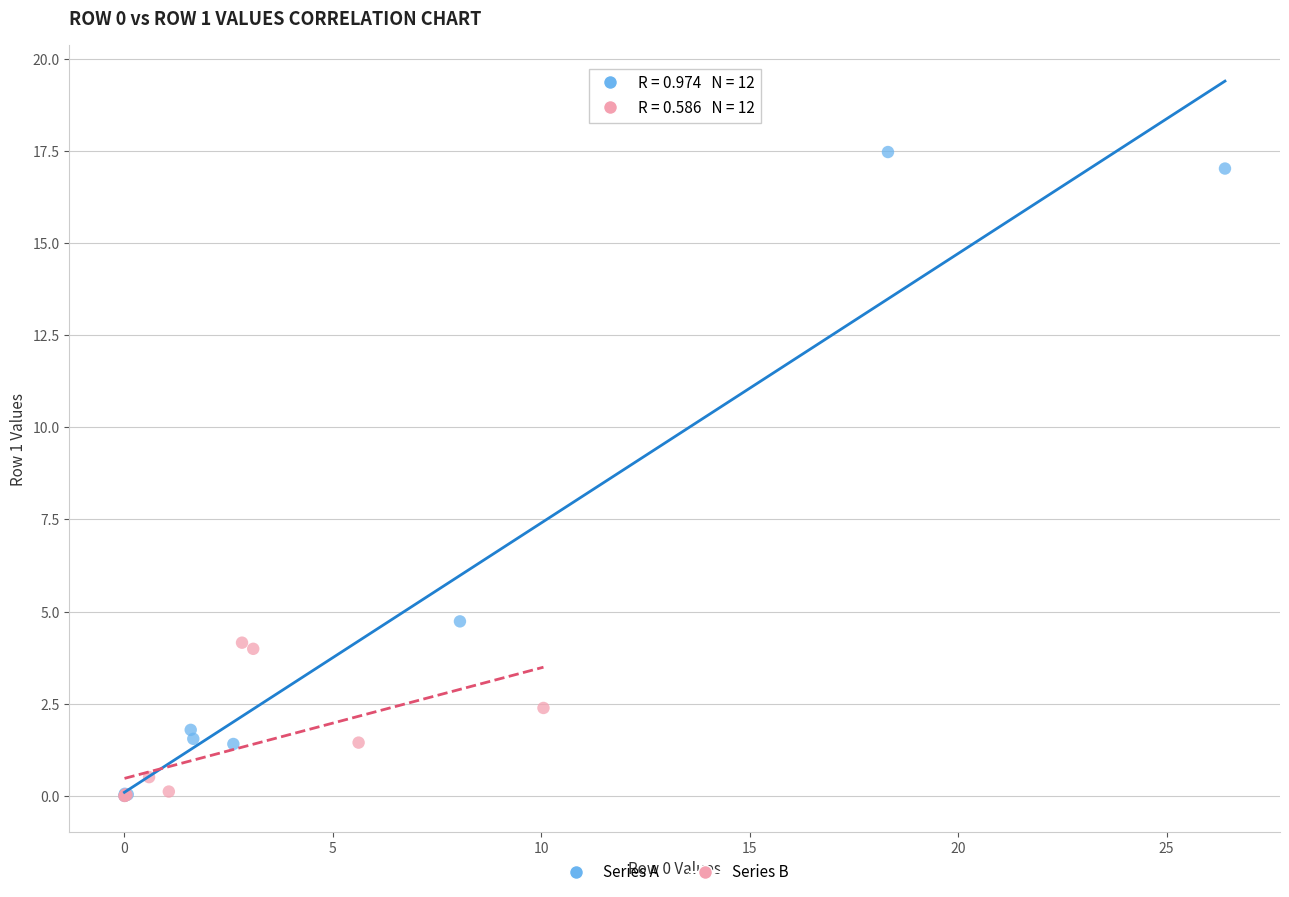

Which series has the widest spread of Y values?

Series A